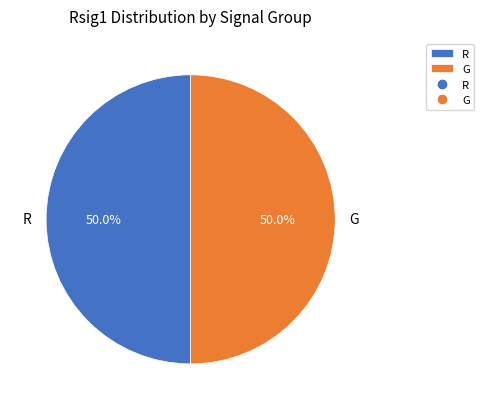

What portion of the pie excludes R?

50.0%